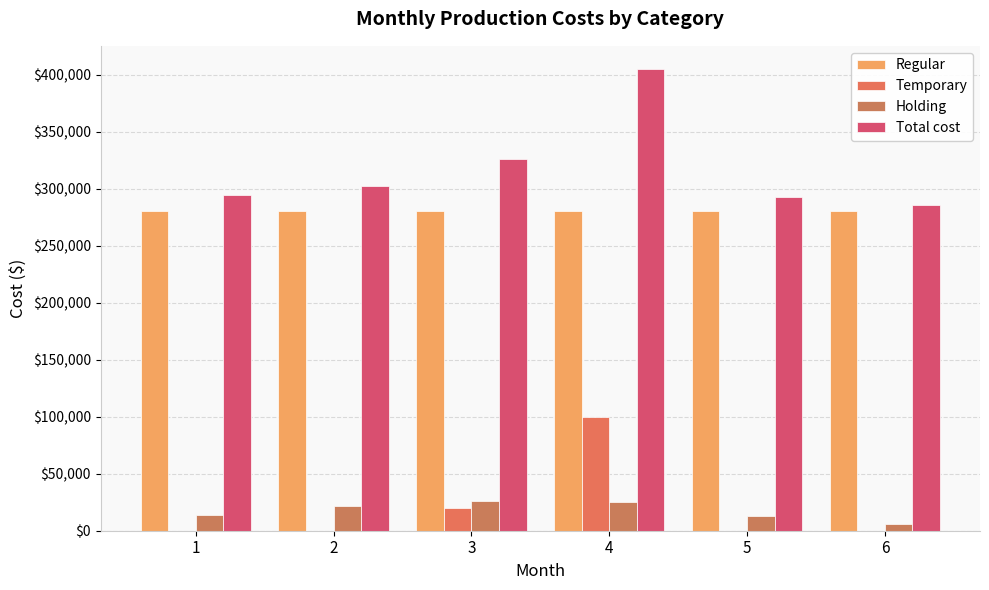

Does the chart contain stacked bars?

No